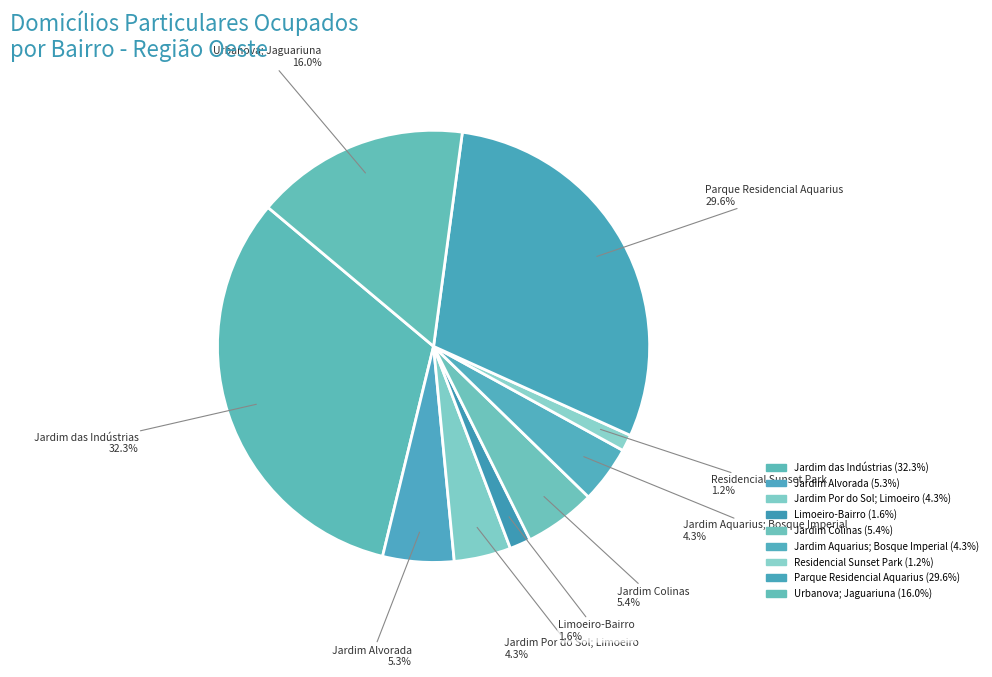

How many slices are in this pie chart?

9